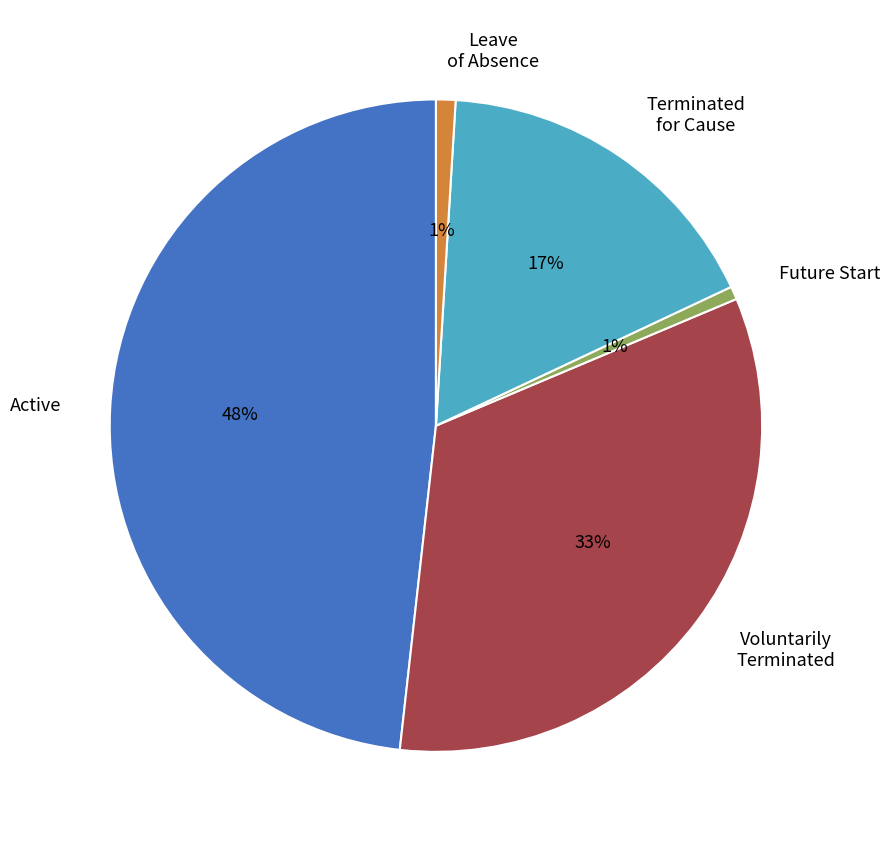

Which has a higher value, Voluntarily Terminated or Terminated for Cause?

Voluntarily Terminated